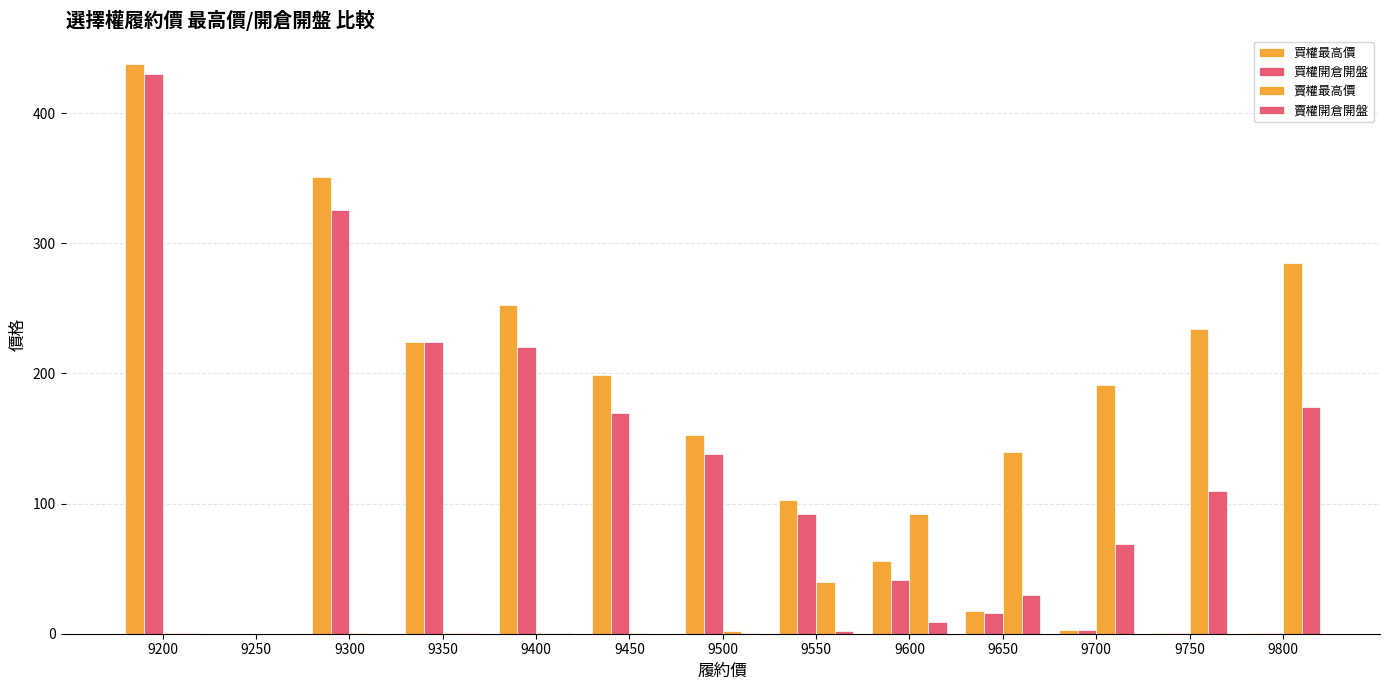

How many distinct data groups are displayed?

4